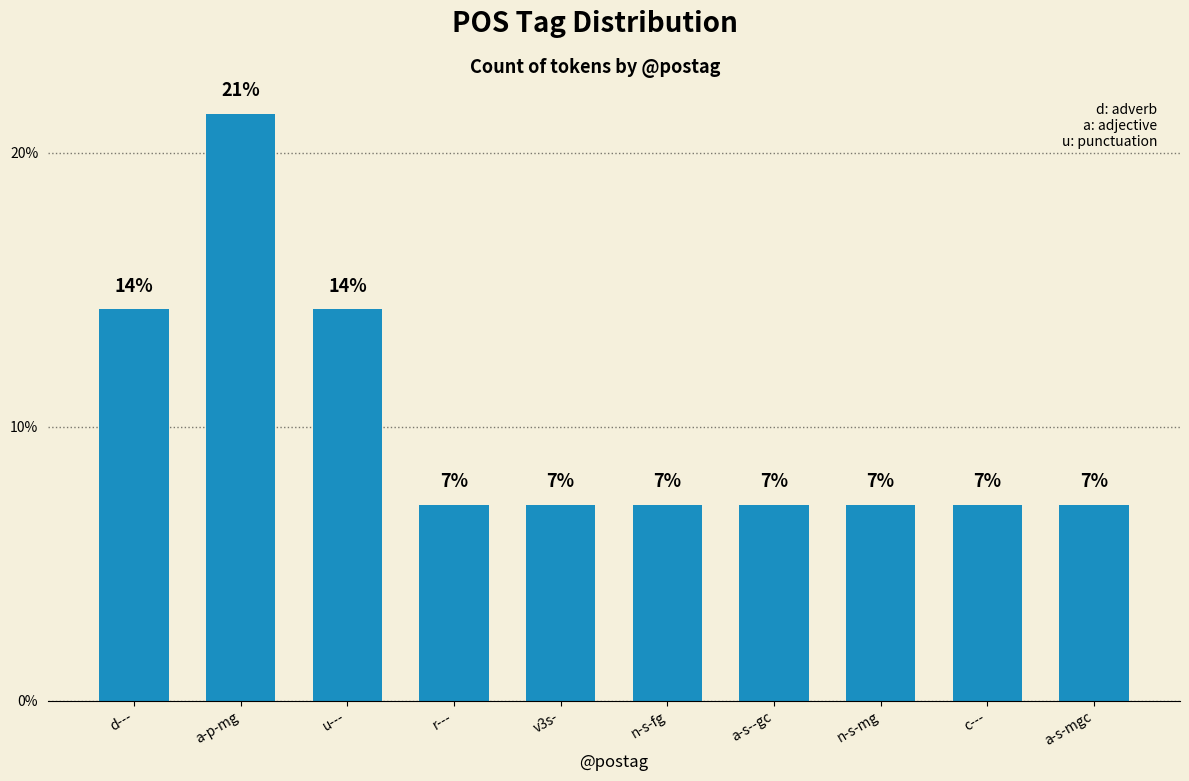

Does the chart contain any negative values?

No